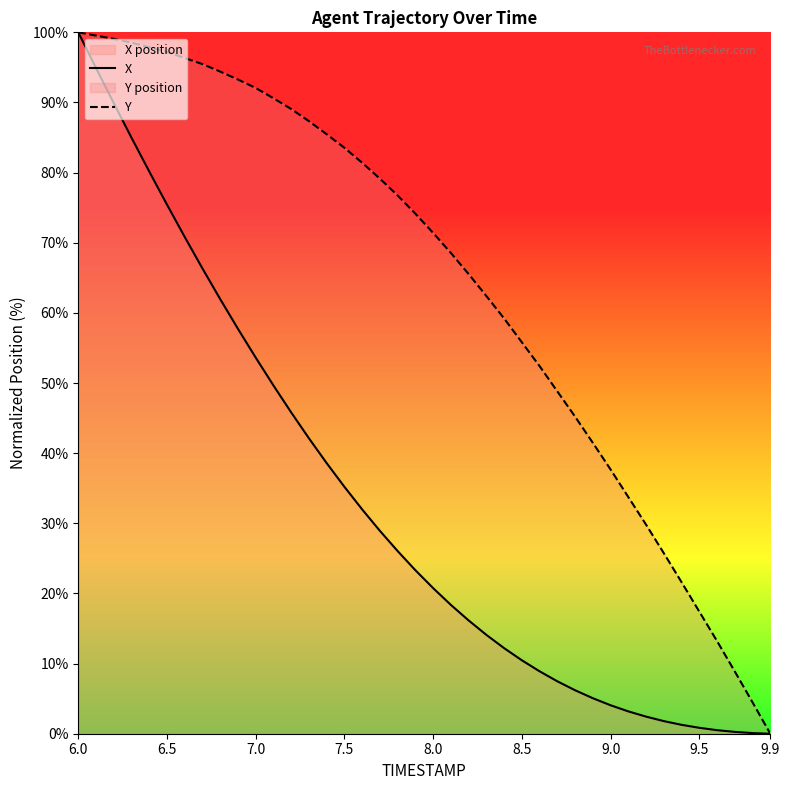

Which series changed the most between 6.0 and 8.5?

X